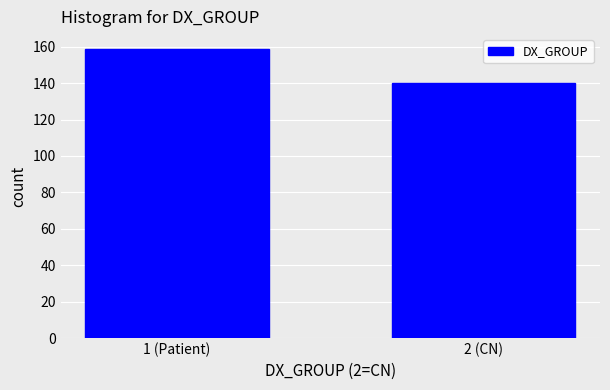

Reading right to left, list all the values displayed in this chart.

2 (CN)=140	1 (Patient)=159